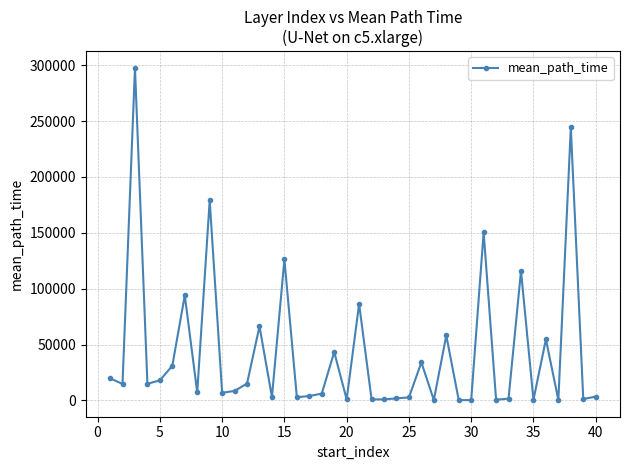

What is the value of the 12th point from the left?

15107.3